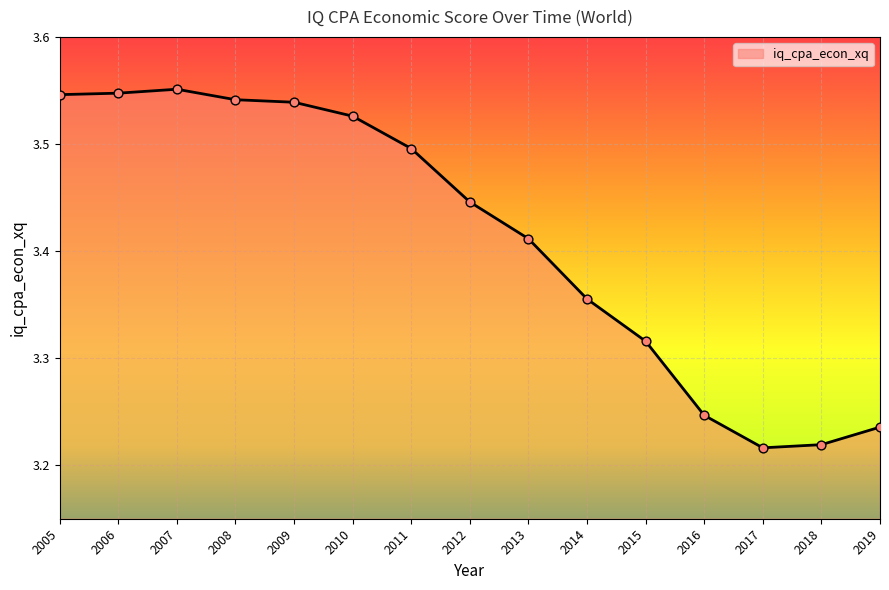

Which has a higher value, 2015 or 2010?

2010